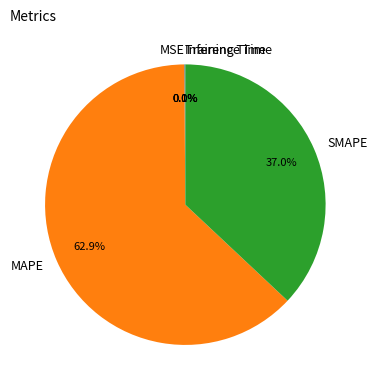

Which slice is the largest?

MAPE